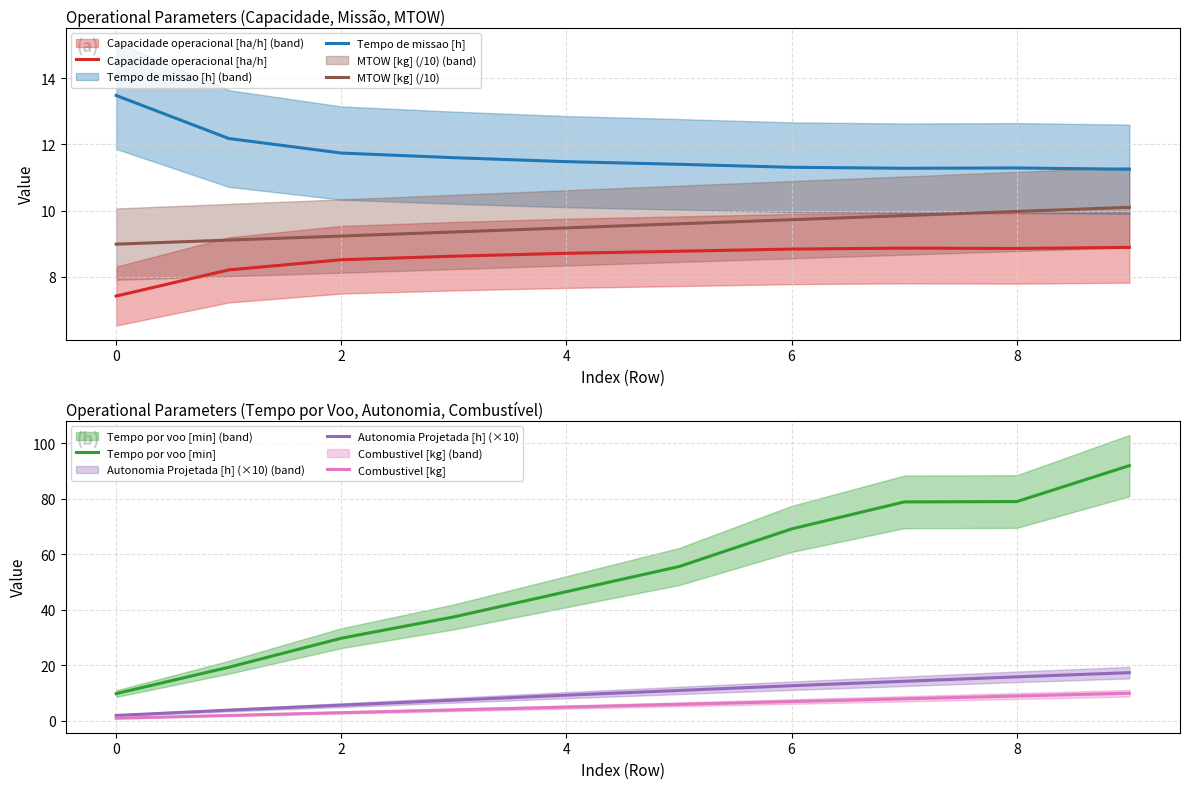

At which category is the sum across all series the highest?

9